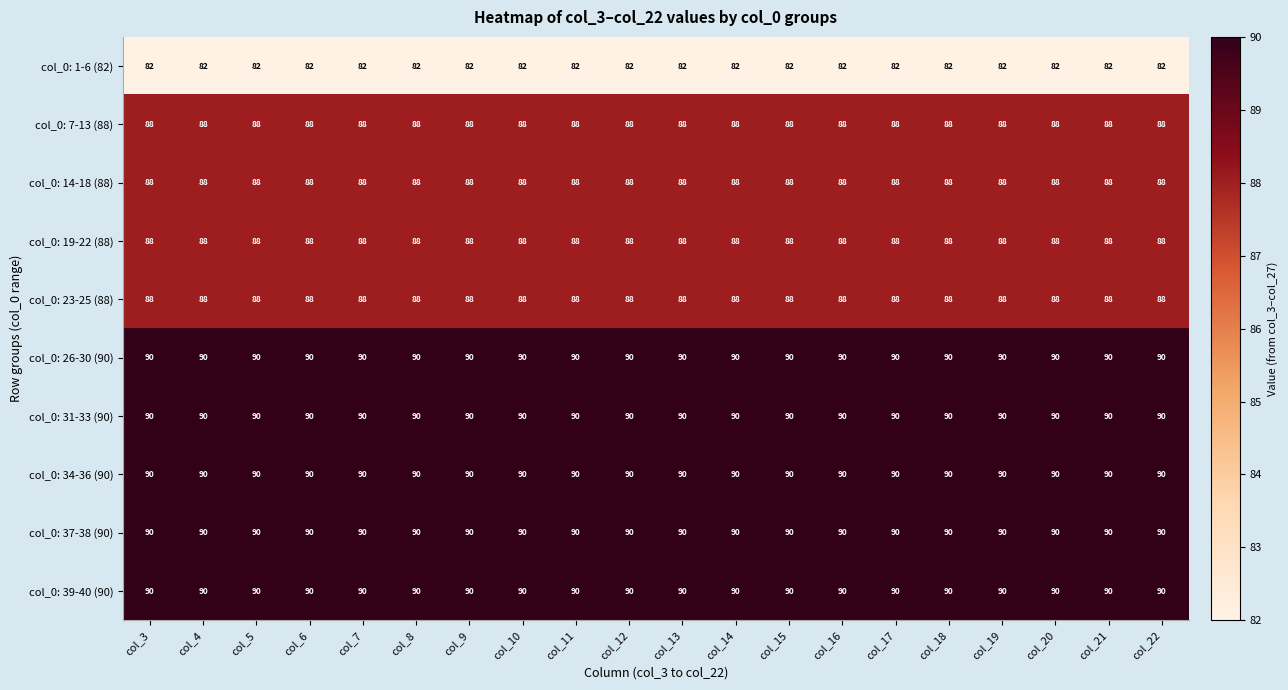

True or false: col_0: 19-22 (88) has a value of 88 at col_4.

True